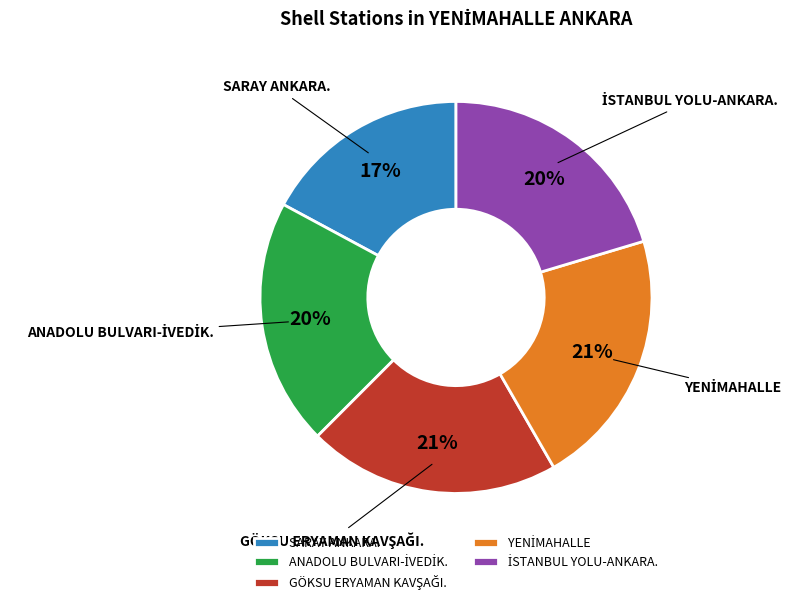

How many slices are in this pie chart?

5